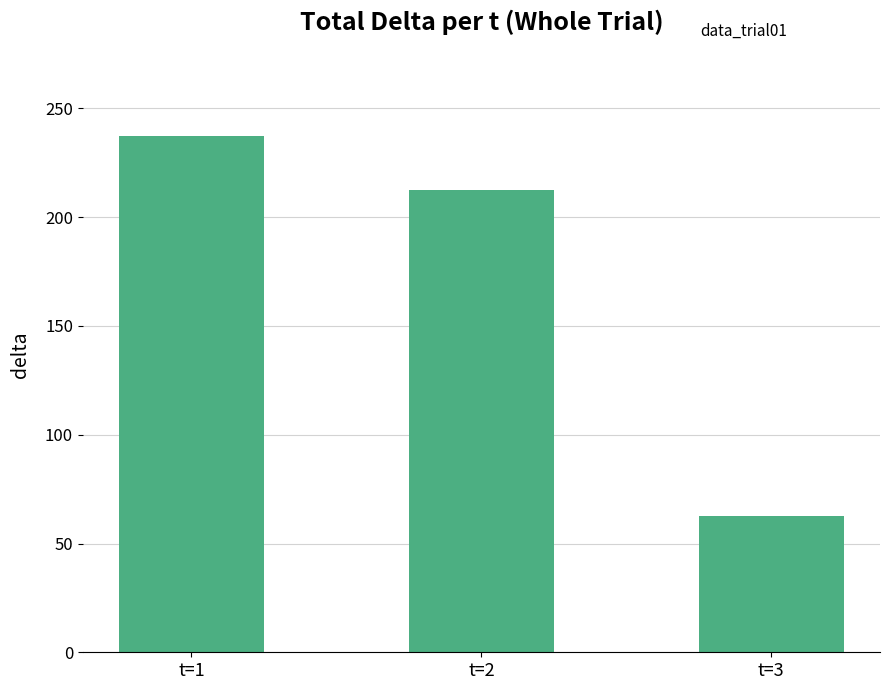

What is the value of the 3rd bar from the left?

62.5